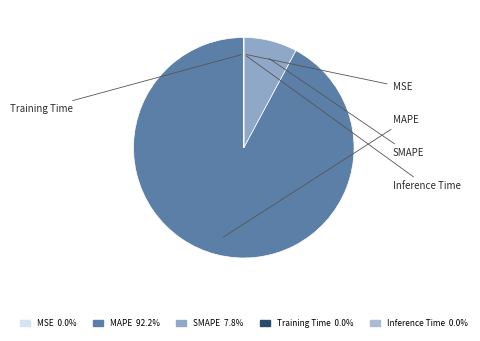

What portion of the pie excludes MSE?

100.0%